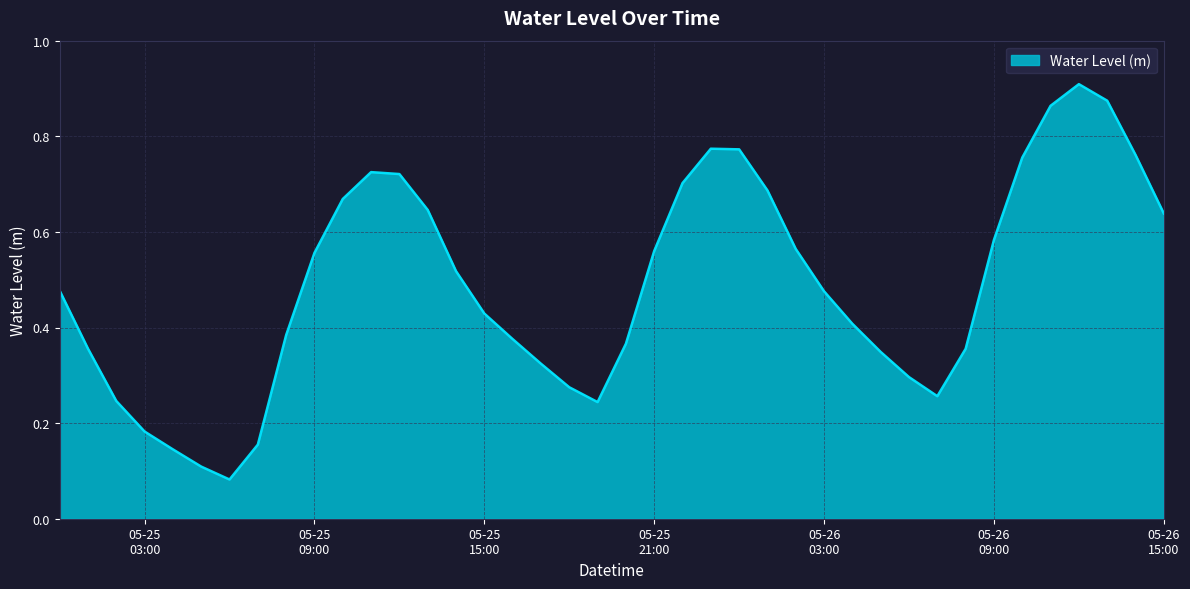

How many lines are shown in the chart?

1